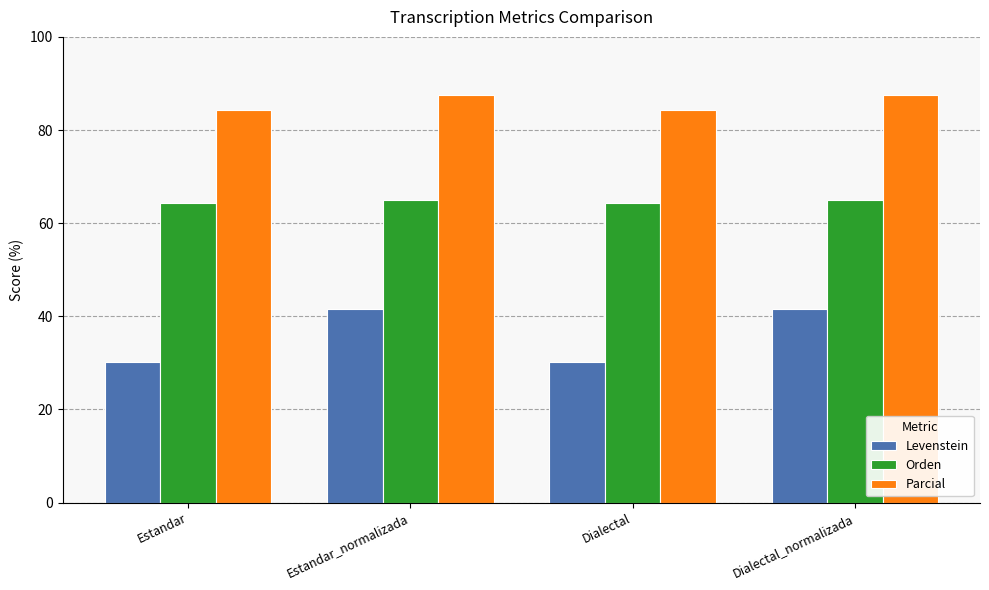

Where does the Parcial series first go above 87?

Estandar_normalizada